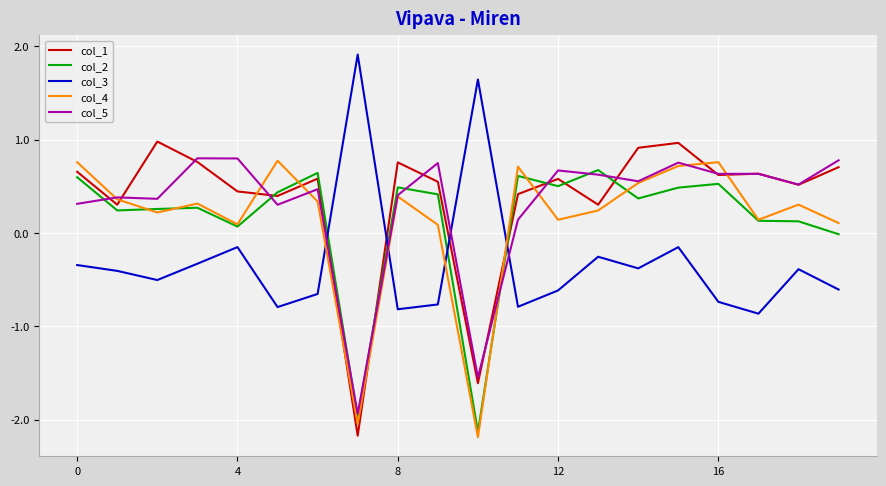

How many lines are shown in the chart?

5